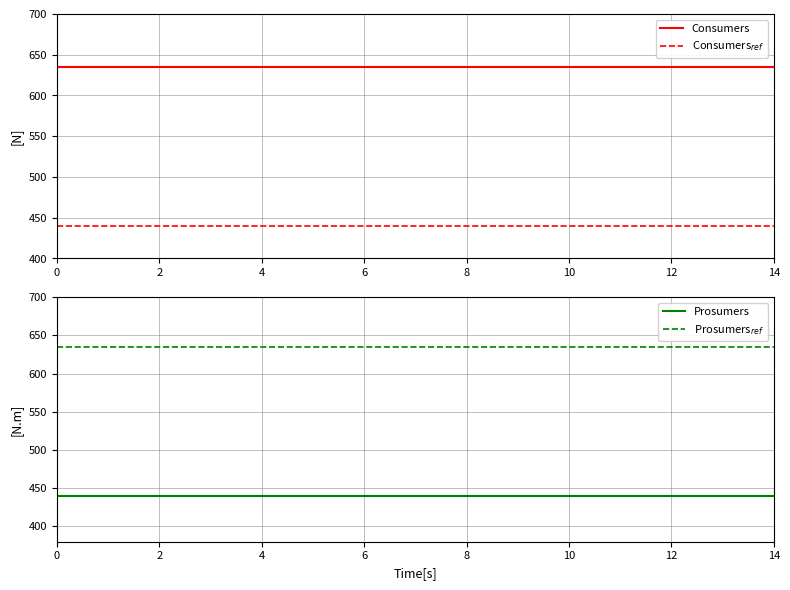

What is the average value of the Prosumers$_{ref}$ series?

635